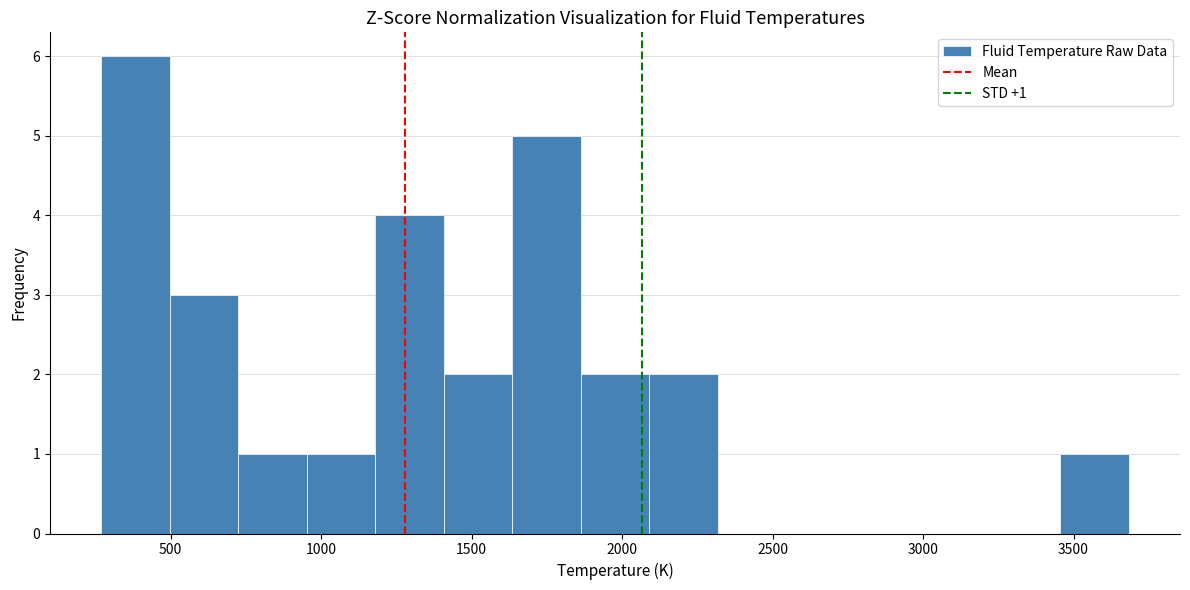

Over which range of the x-axis is the bar tallest?

250 to 500